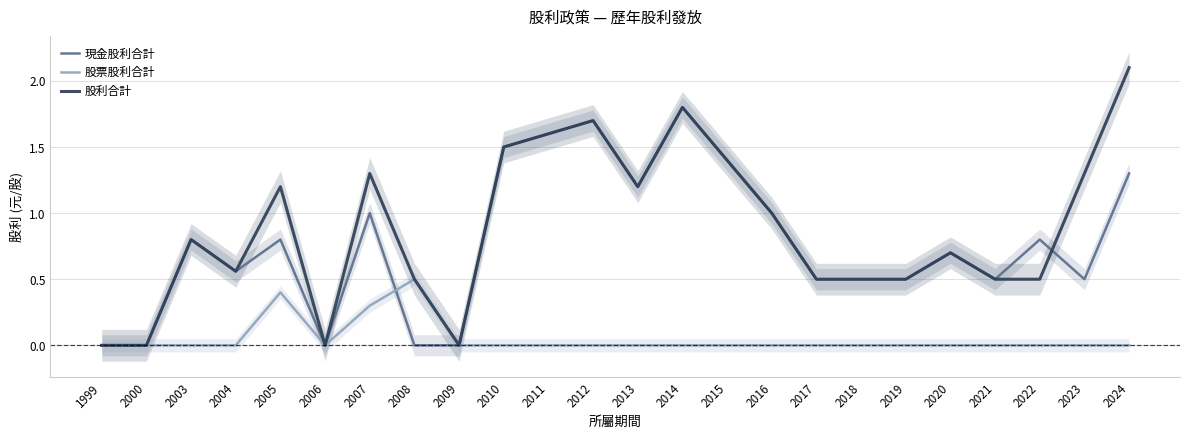

Is this an area chart (filled region under the line)?

No